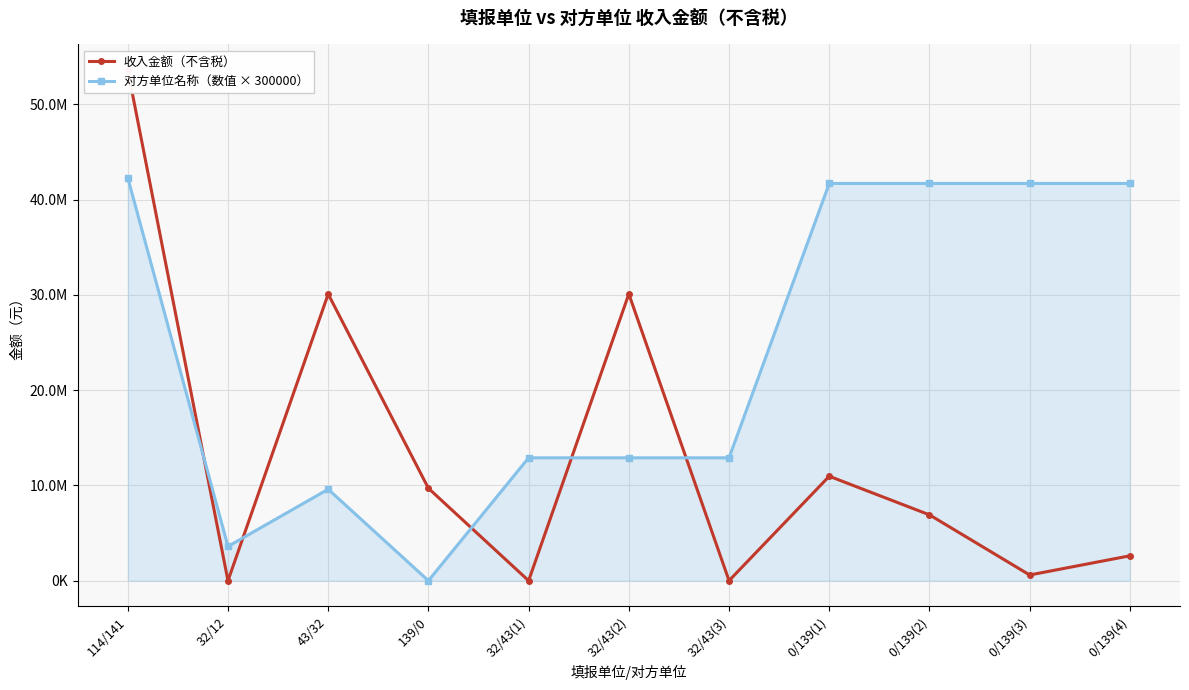

What is the average value of the 对方单位名称（数值 × 300000） series?

23727272.7